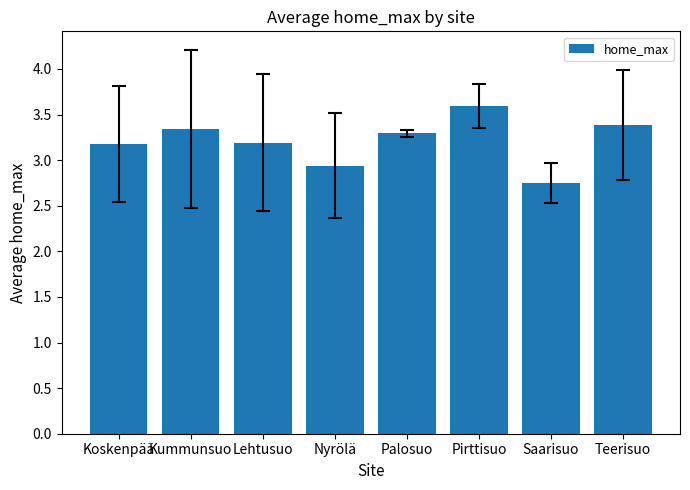

What is the difference between the values at Palosuo and Teerisuo?

0.1